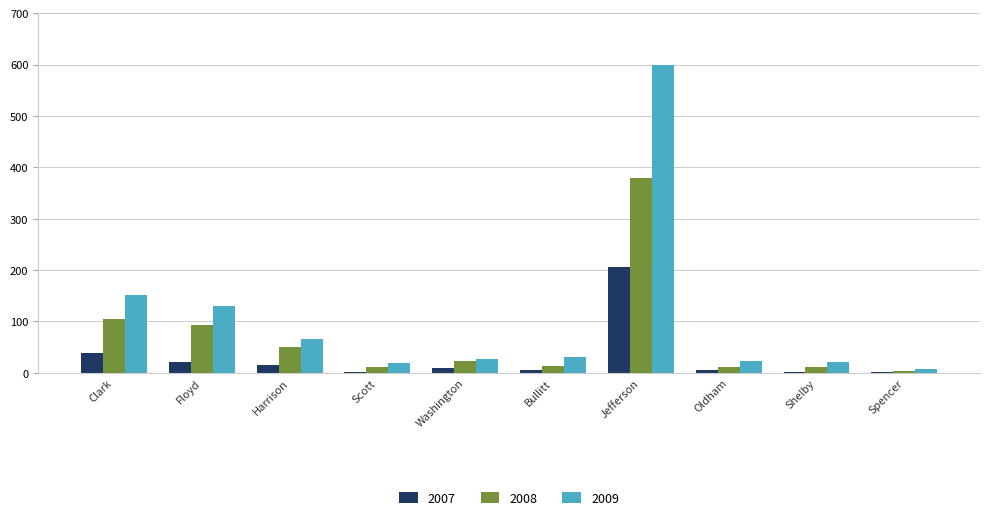

Which category has the highest value in the 2009 series?

Jefferson